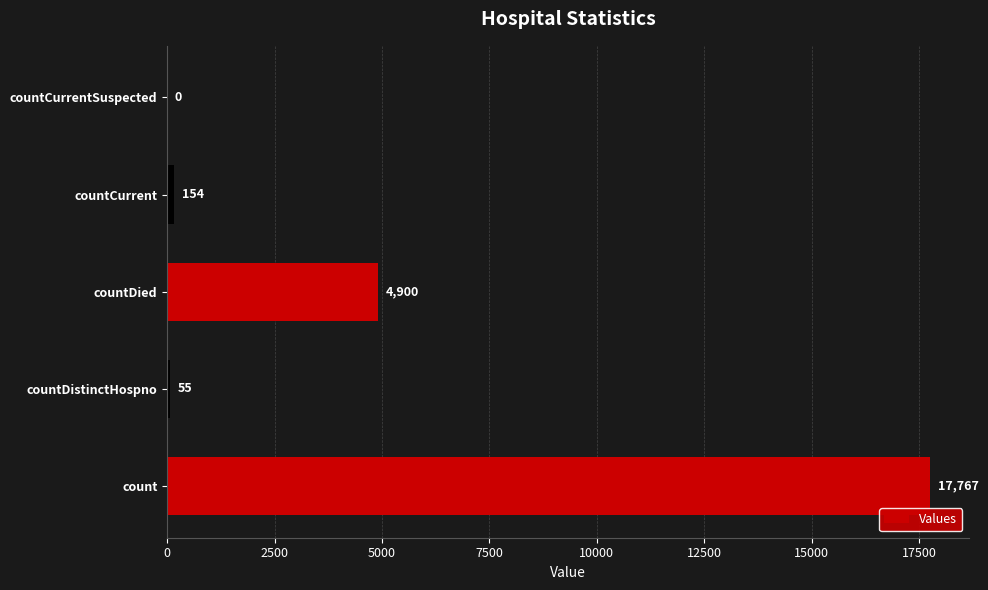

Are the bars horizontal?

Yes